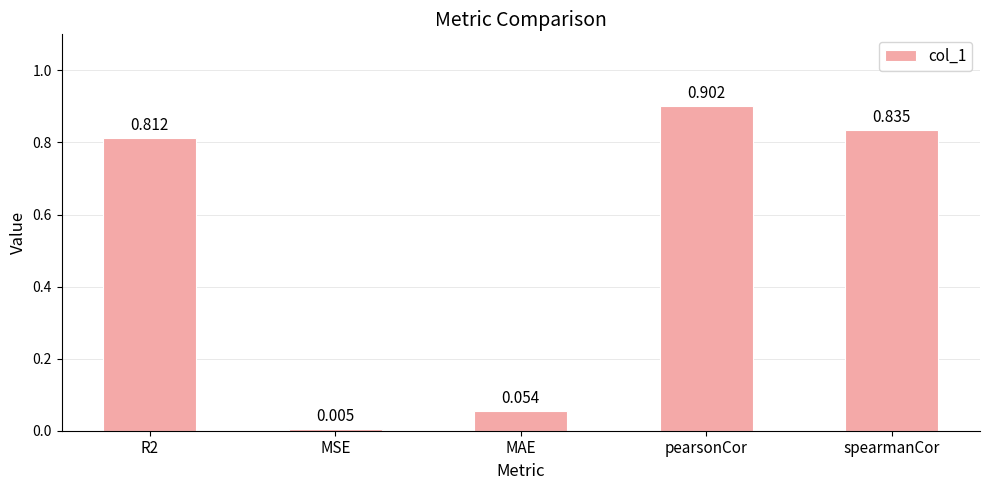

At which label is the value closest to 0?

MSE